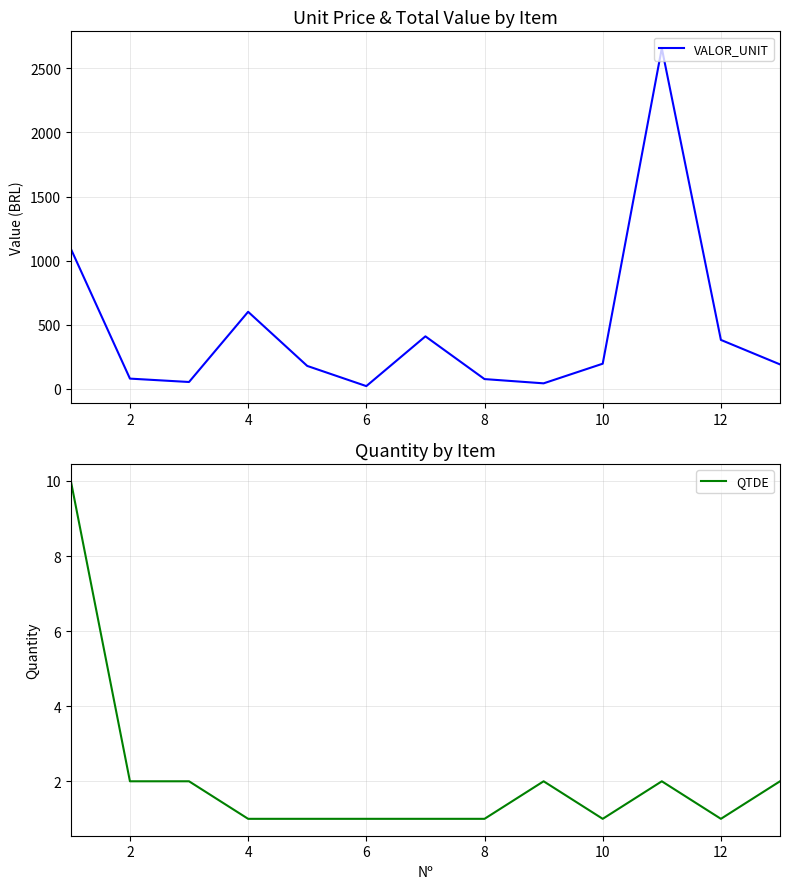

How many values in the VALOR_UNIT series exceed 189?

7